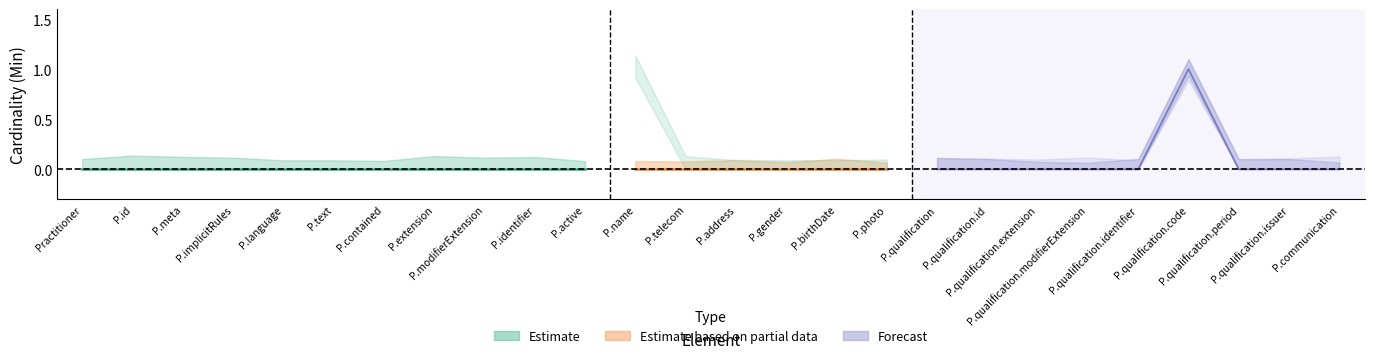

True or false: Base Min and Min intersect in this chart.

False